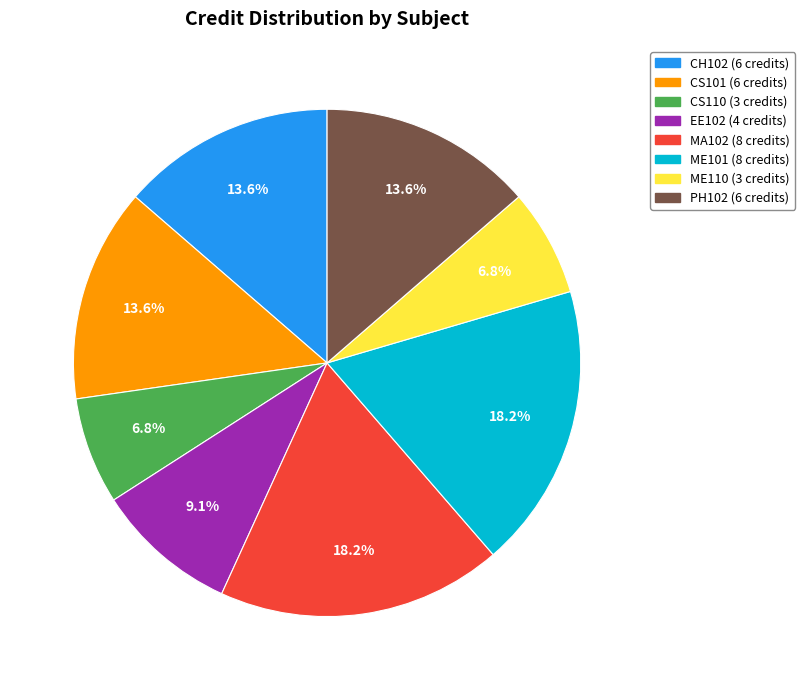

Which has a higher value, ME110 or ME101?

ME101